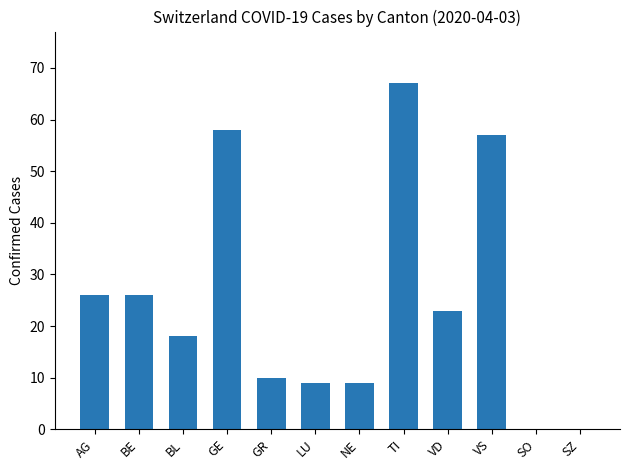

What is the maximum value shown in the chart?

67